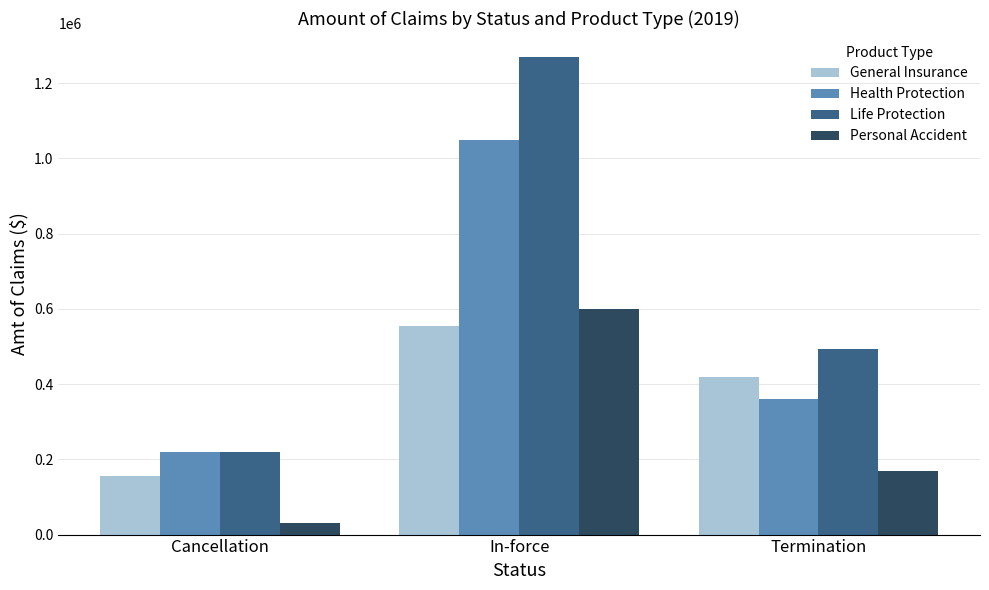

Rank the series by their maximum value, from lowest to highest.

General Insurance, Personal Accident, Health Protection, Life Protection